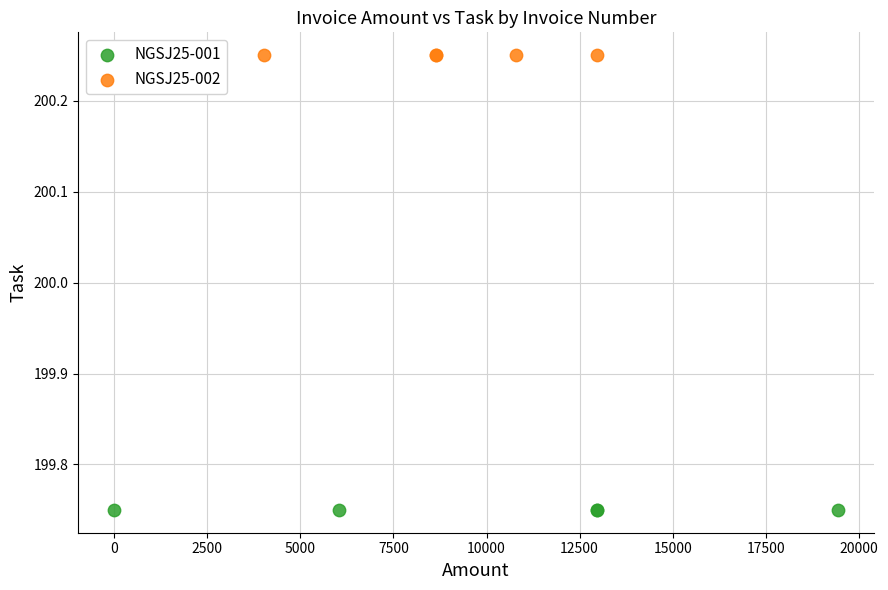

Which series contains the highest Y value?

NGSJ25-002